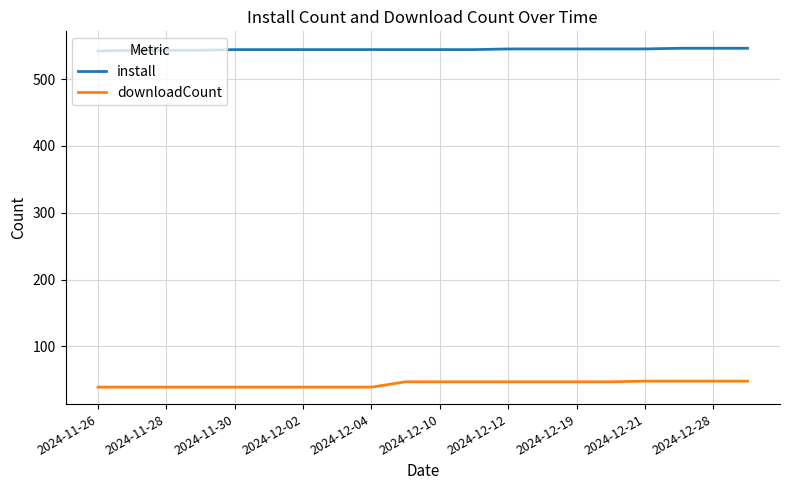

Does the chart display data point markers on the line(s)?

No